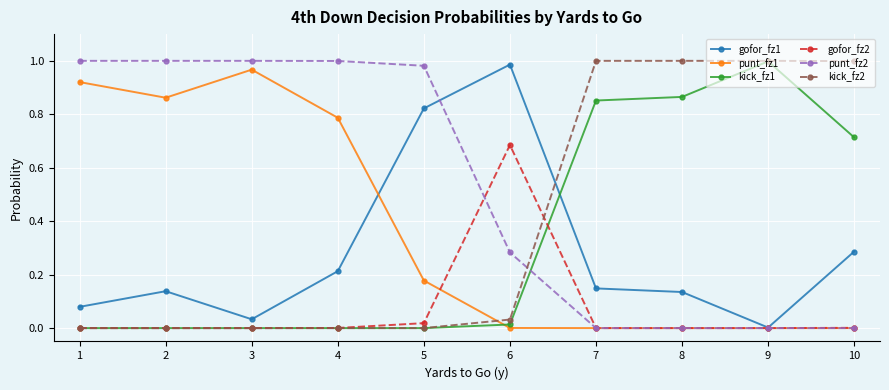

The kick_fz1 series shows 0.0 at 1. True or false?

True